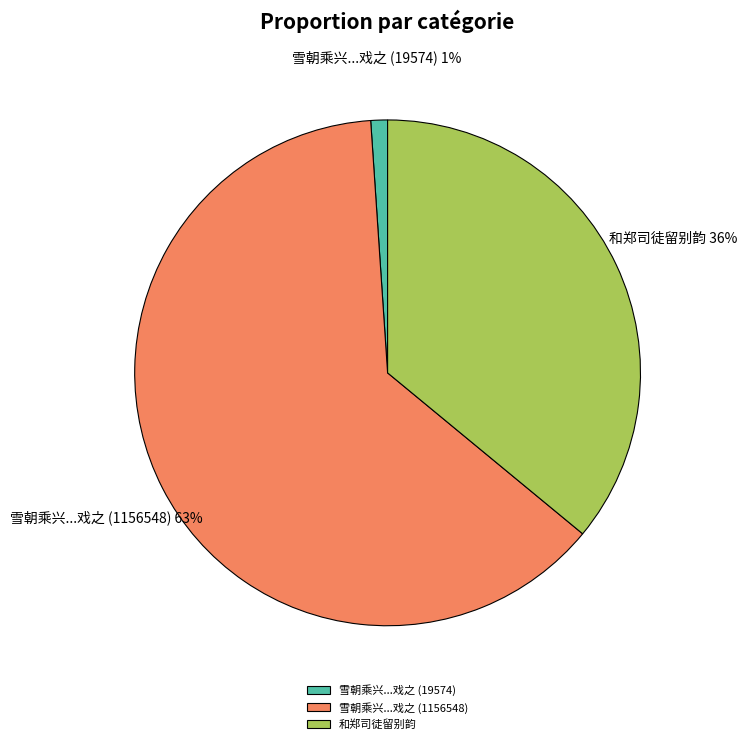

What is the largest slice in the pie chart?

雪朝乘兴...戏之 (1156548)